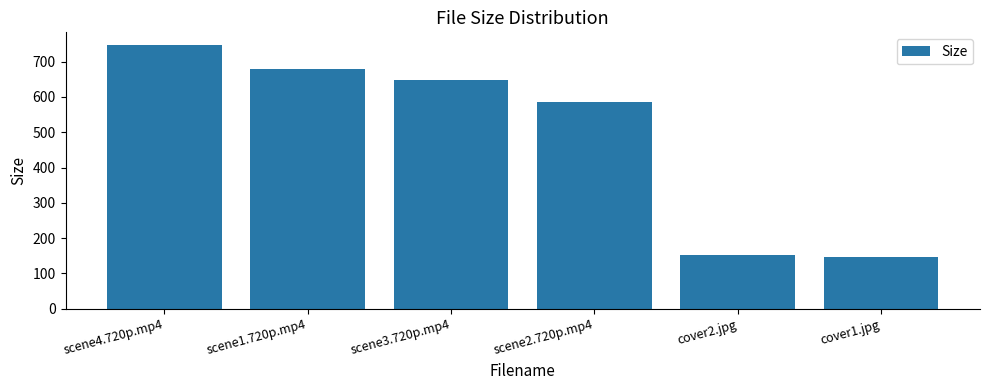

The chart shows a value of 305.9 at scene2.720p.mp4. True or false?

False